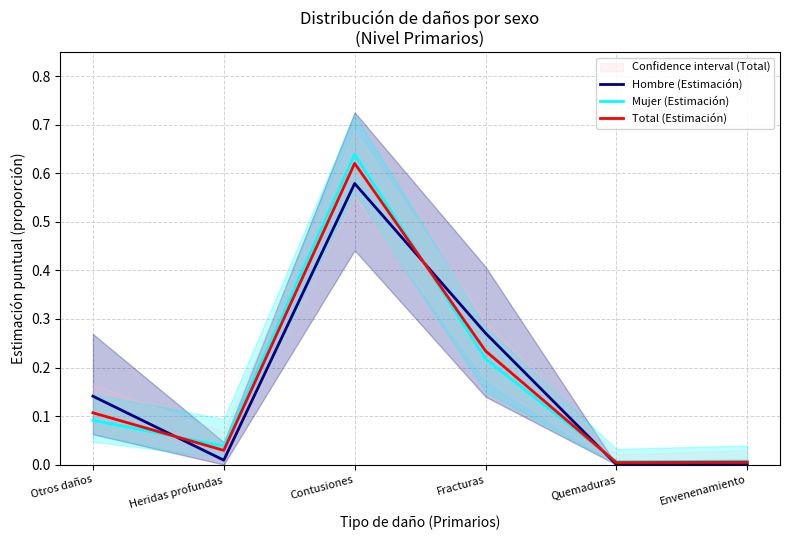

Where do Total (Estimación) and Mujer (Estimación) first cross each other?

Otros daños and Heridas profundas